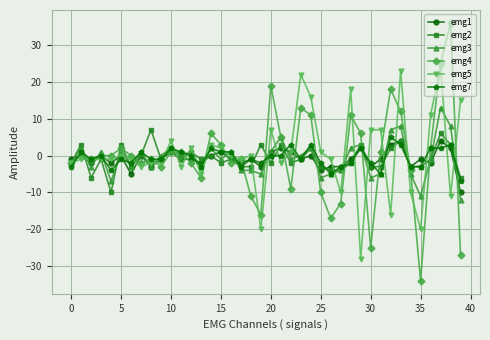

True or false: emg1 has more than 1 points higher than both neighbors.

True